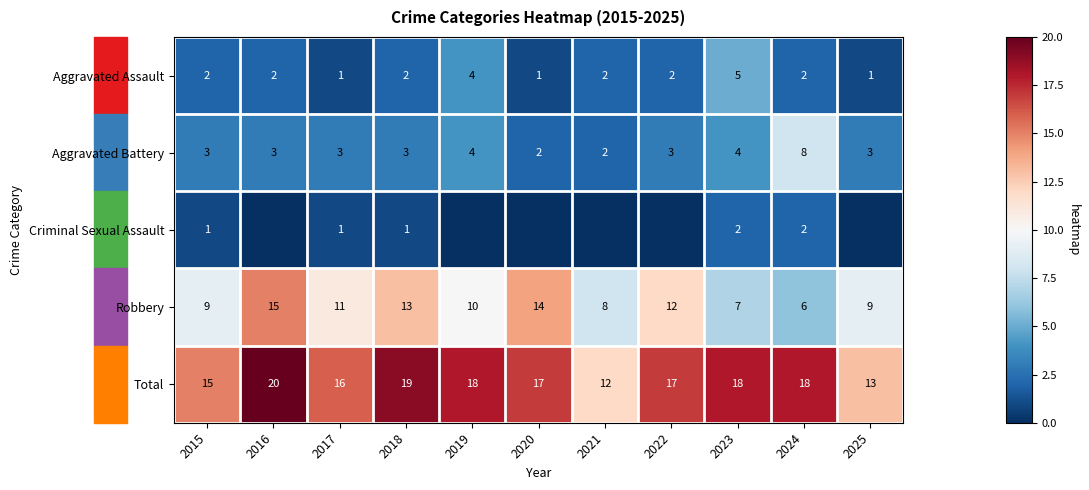

Is the value of Robbery at 2020 greater than the value of Criminal Sexual Assault at 2023?

Yes